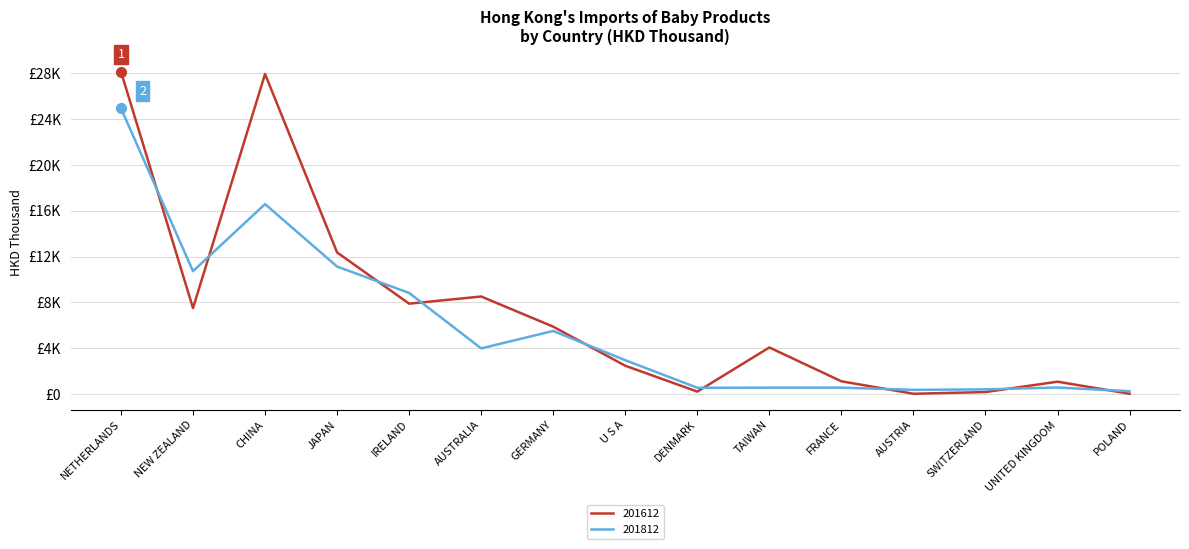

At which label does 201812 first exceed 2947?

NETHERLANDS